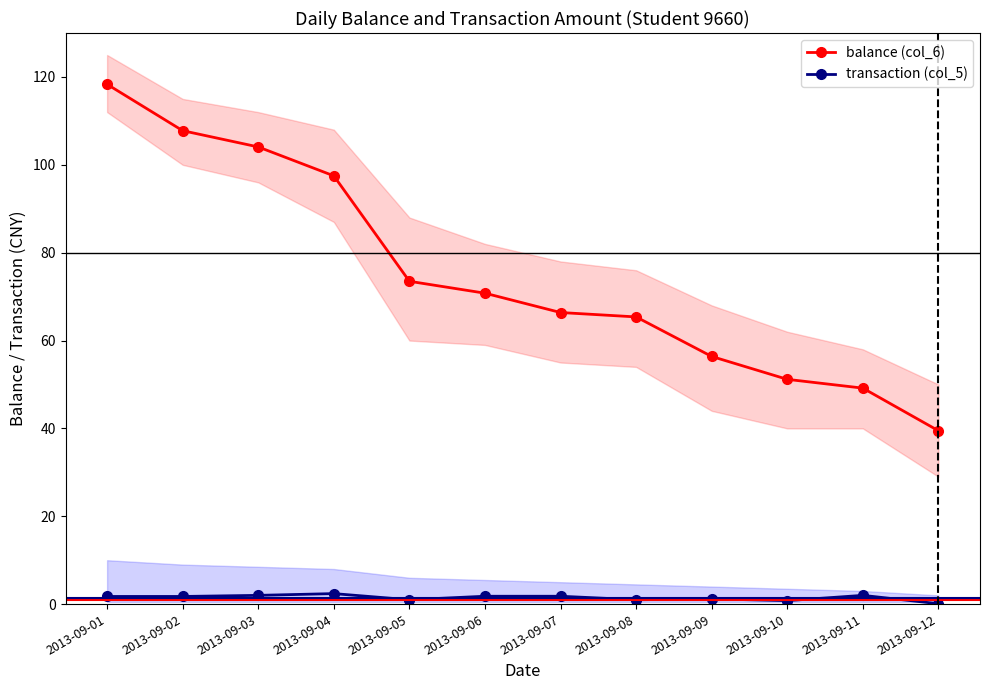

True or false: balance (col_6) and transaction (col_5) intersect in this chart.

False